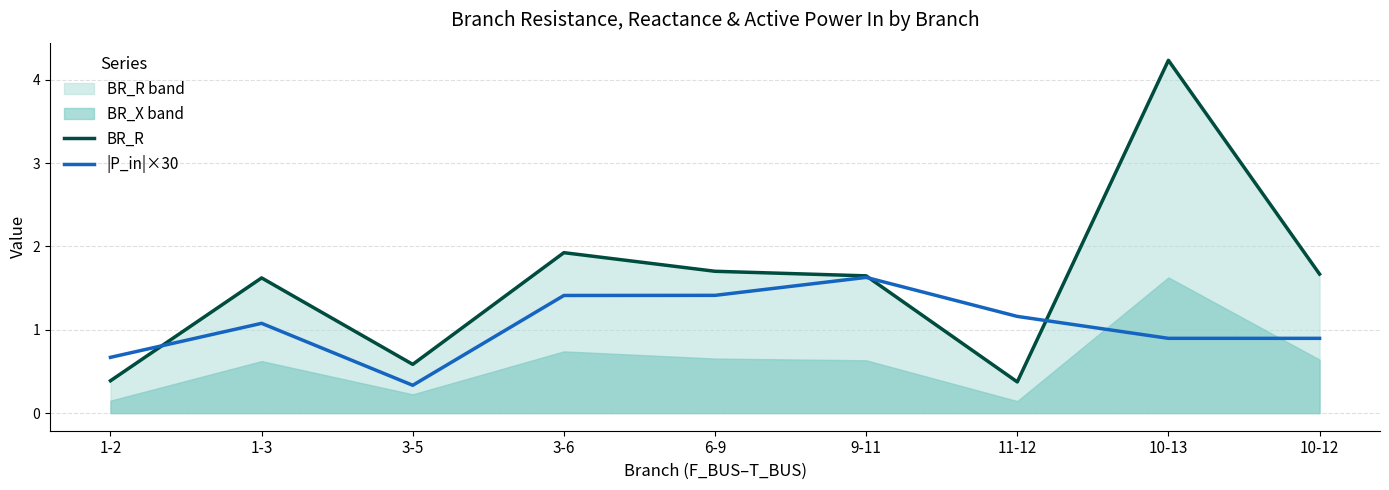

The value of BR_R at 10-12 is 1.7. True or false?

True